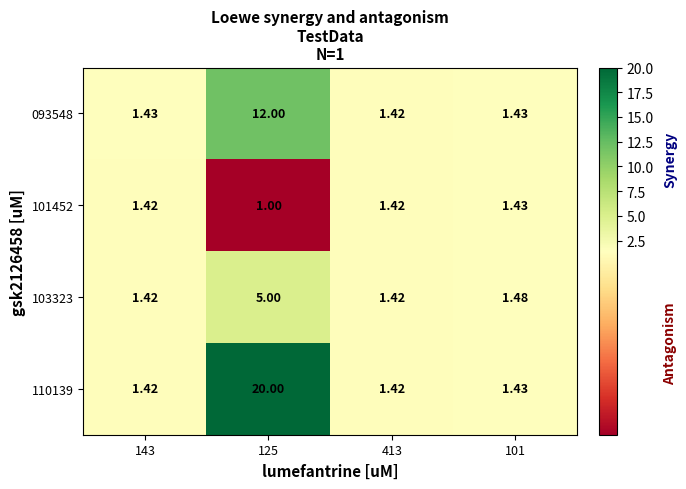

Is the value of 093548 at 413 greater than the value of 101452 at 101?

No